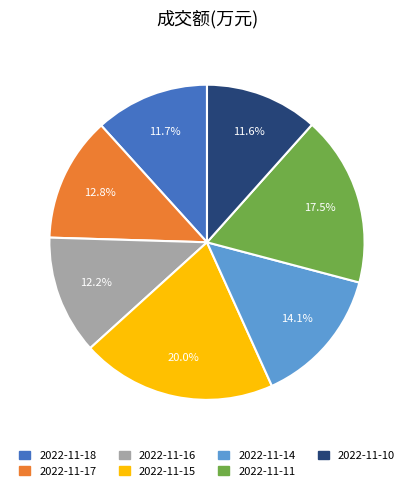

To the nearest percent, what portion does 2022-11-16 represent?

12%